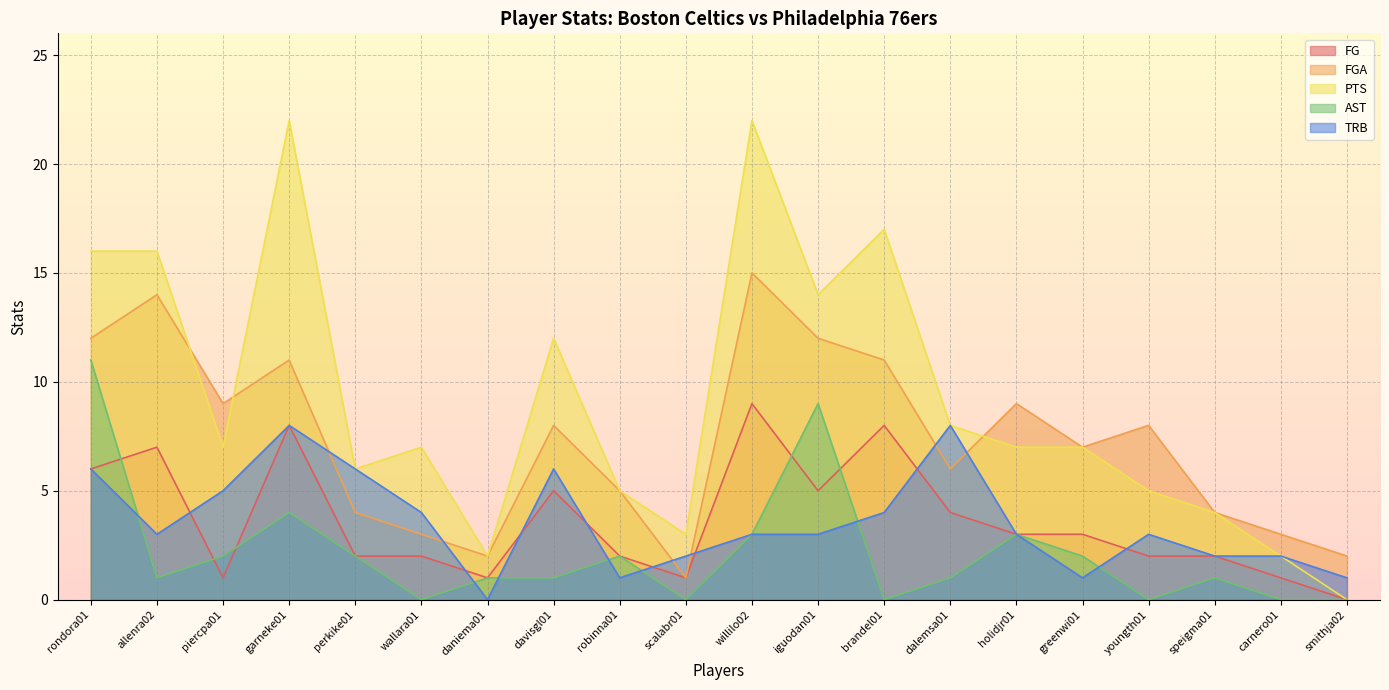

Between brandel01 and dalemsa01, which series saw the biggest shift?

PTS